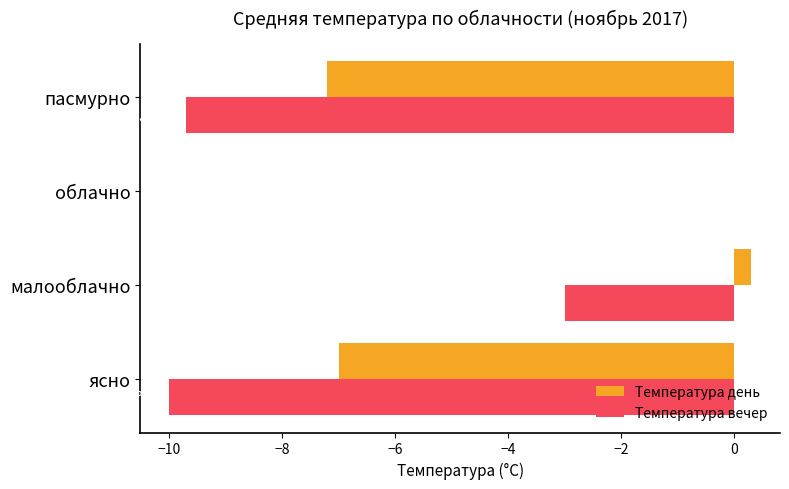

Is it true that Температура вечер equals -4.1 at облачно?

False